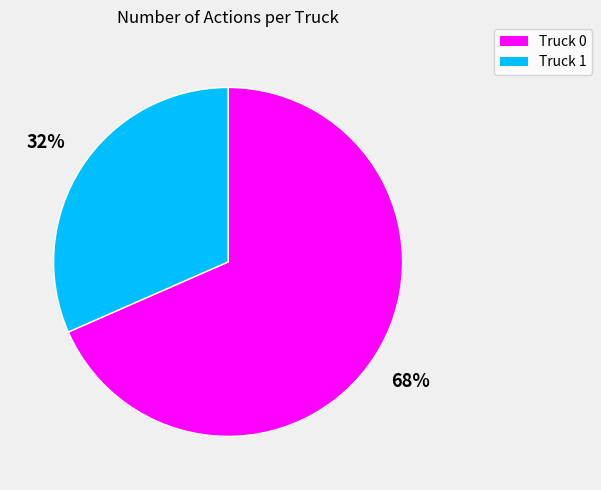

Which slice is the largest?

Truck 0